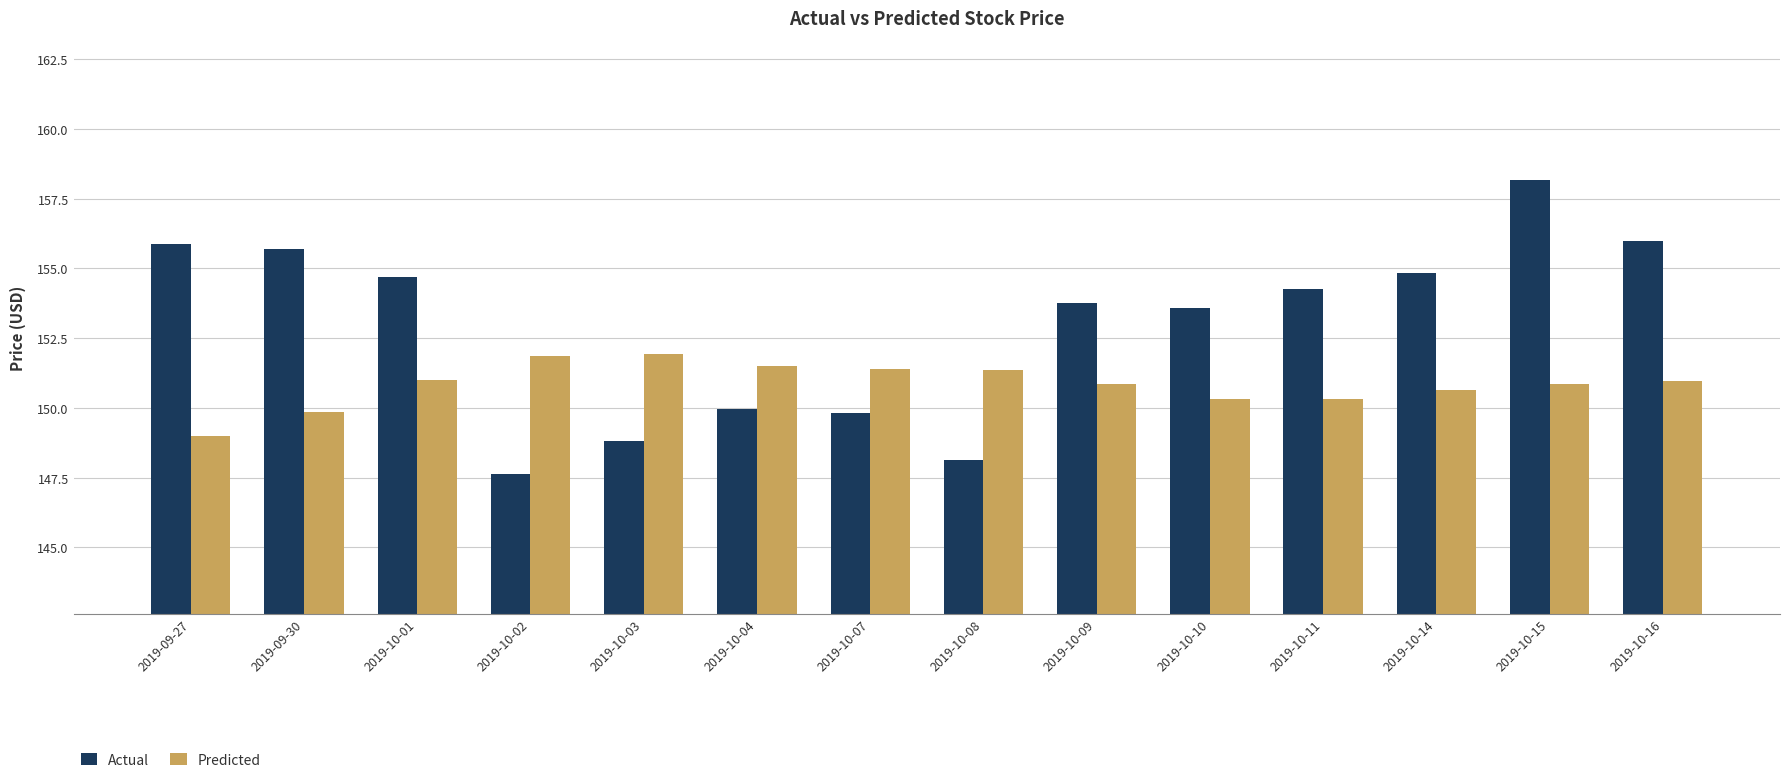

The value of Predicted at 2019-10-09 is 150.8. True or false?

True